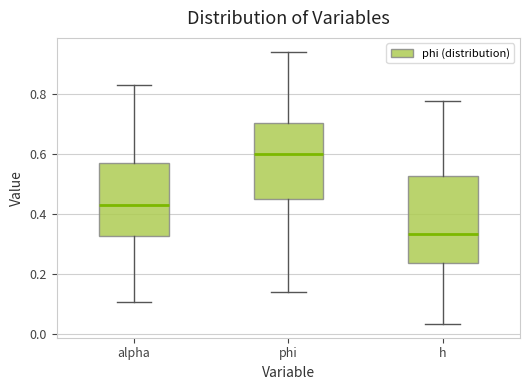

Where does the median line of the box for h sit on the y-axis? The values are not printed on the chart, so give them approximately, as read against the axis.

0.34